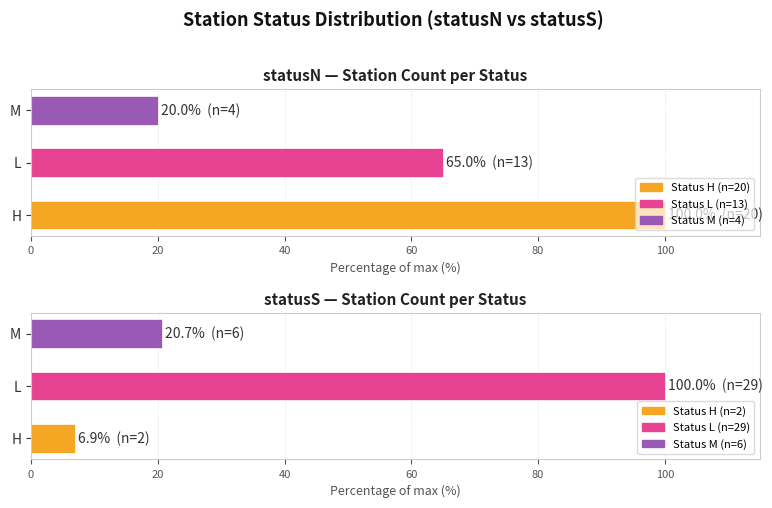

Where does the data first go above 20?

L